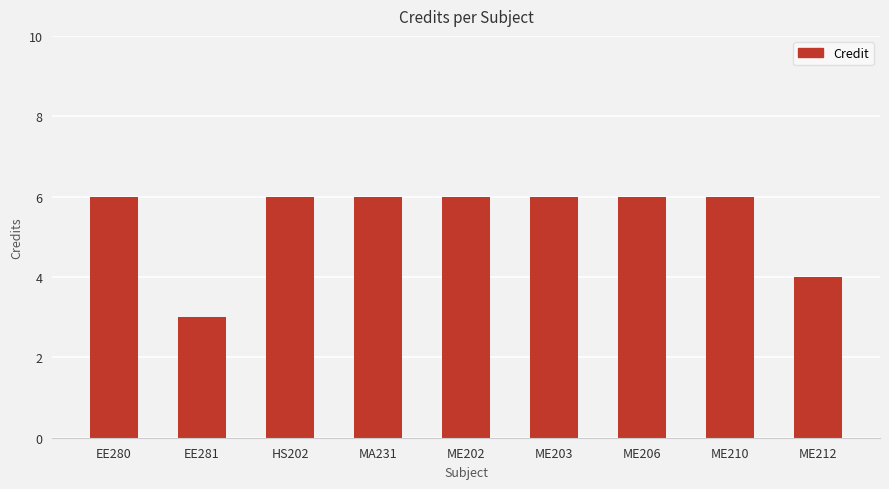

True or false: the data shows 3 at ME203.

False